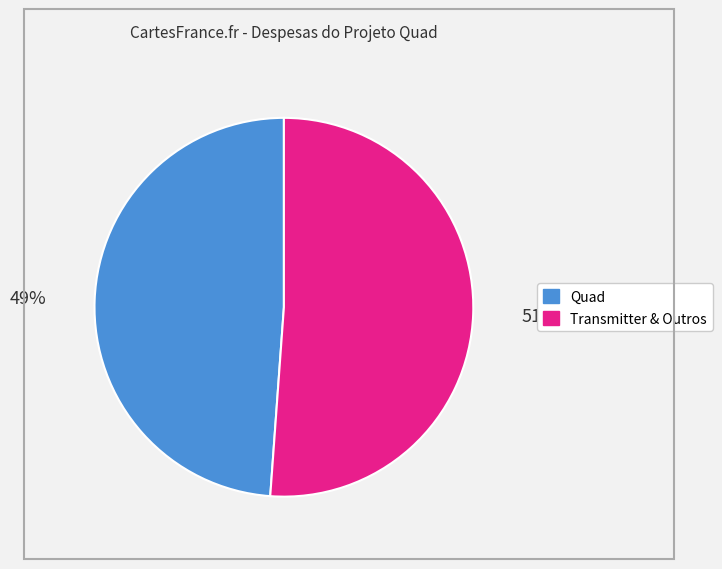

Does any single category account for the majority?

Yes